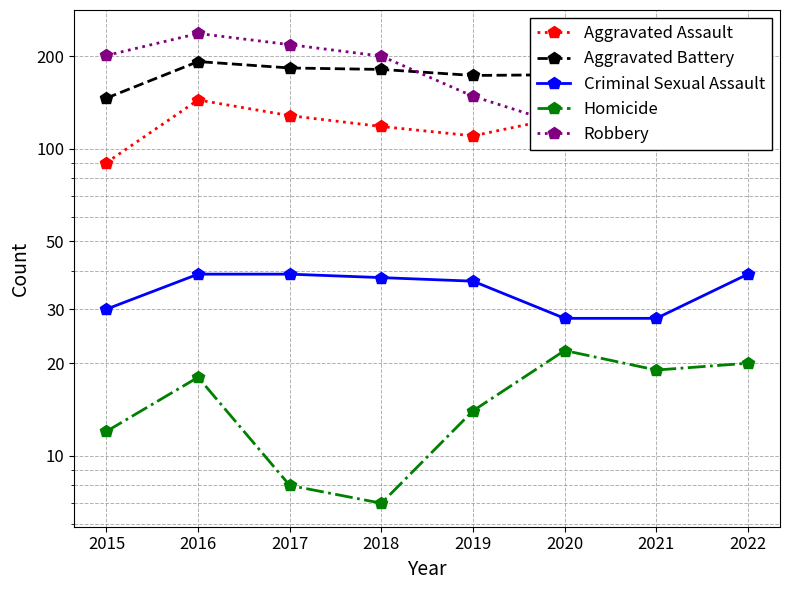

Does the chart have visible grid lines?

Yes